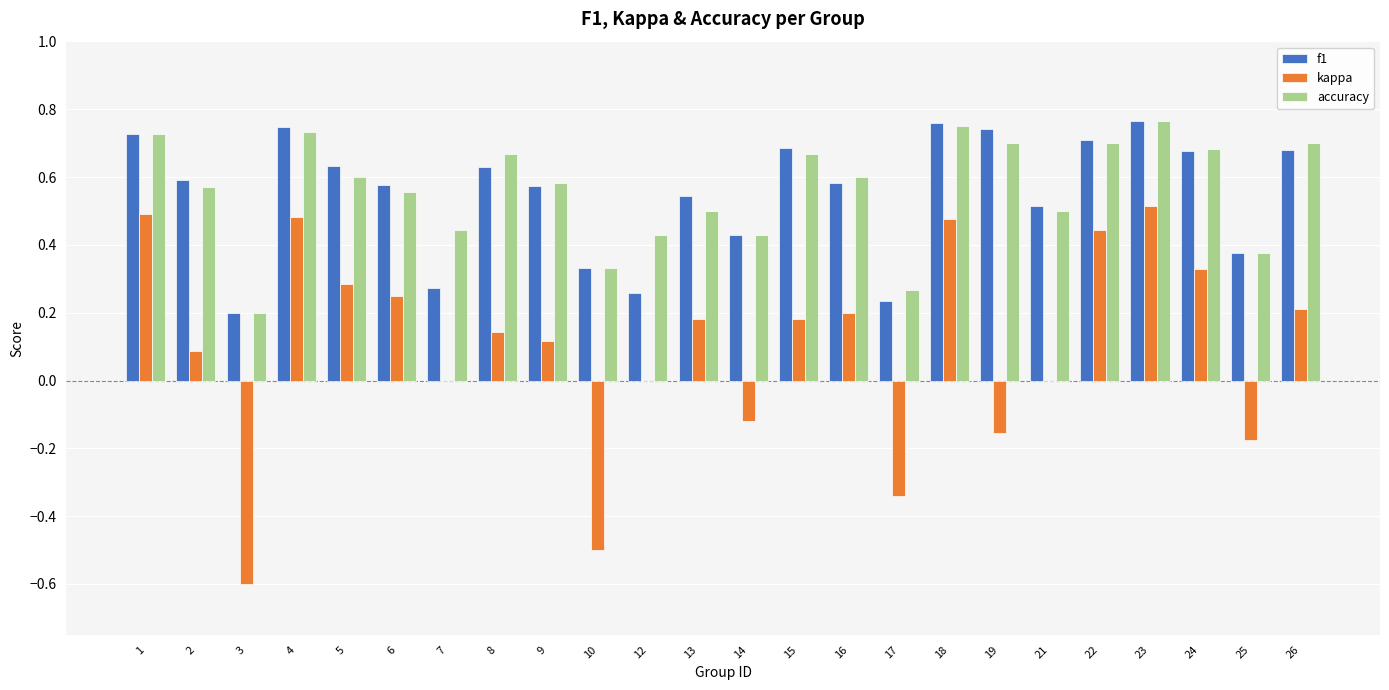

What is the sum of all kappa values?

2.5